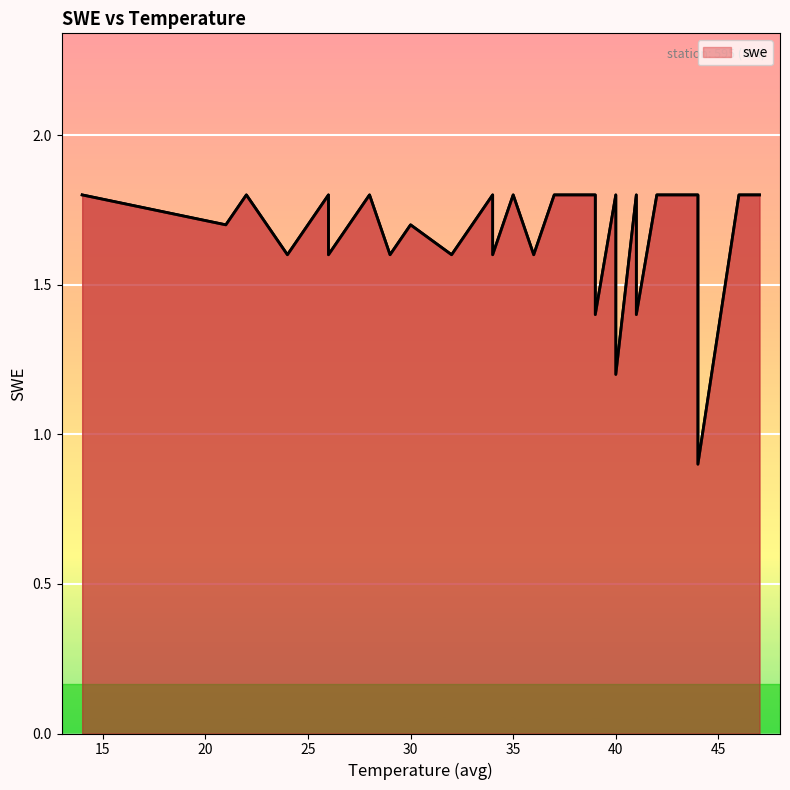

How many lines are shown in the chart?

1